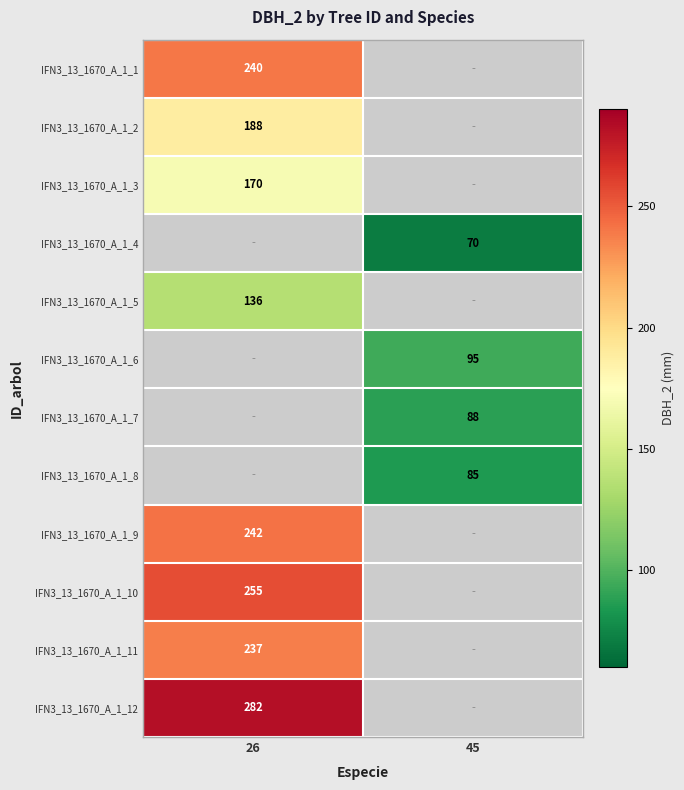

How many data points does each series have?

2